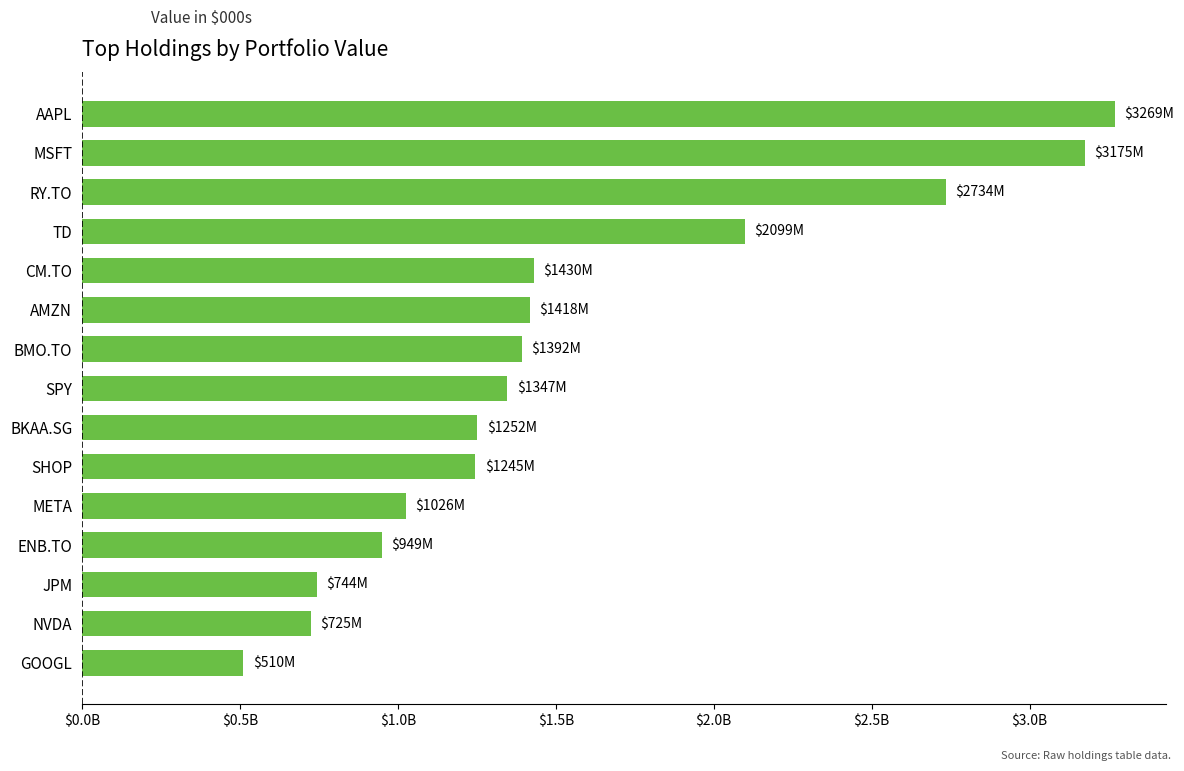

At which category does the chart reach its peak across all series?

AAPL